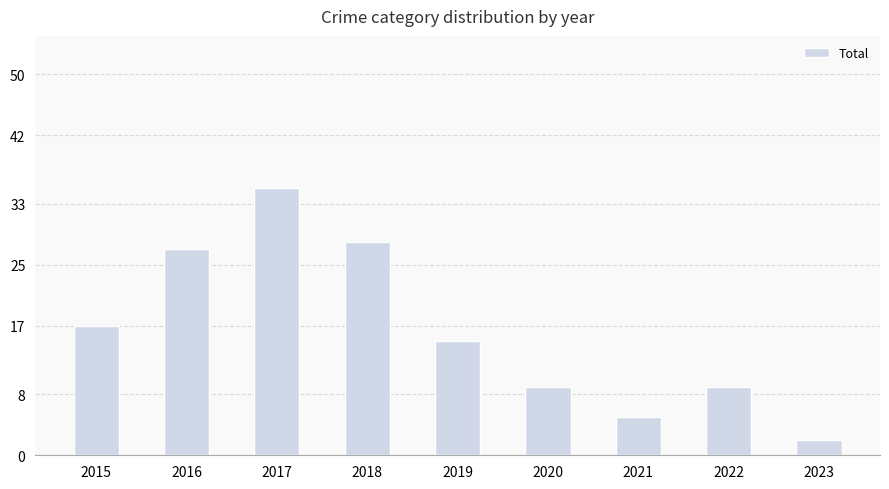

Reading left to right, what are all the values shown in this chart?

2015=17	2016=27	2017=35	2018=28	2019=15	2020=9	2021=5	2022=9	2023=2